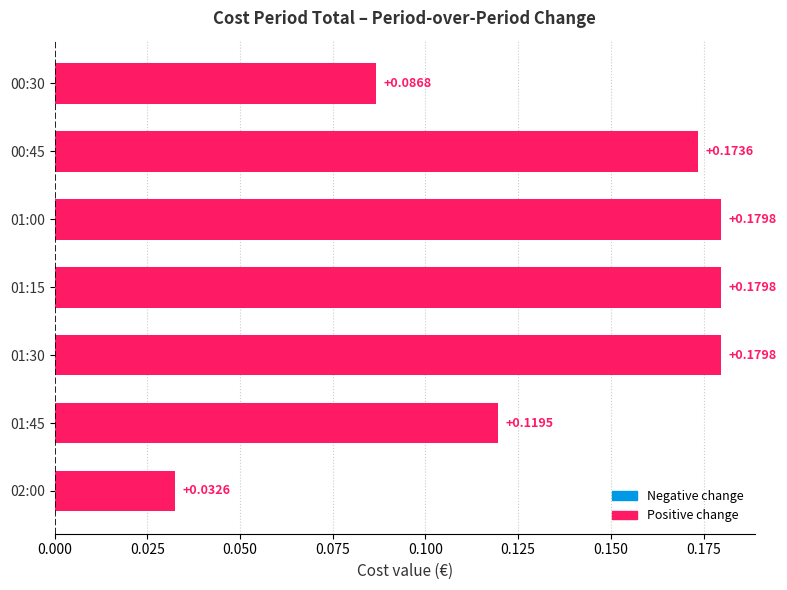

What is the label of the 5th bar from the left?

01:00